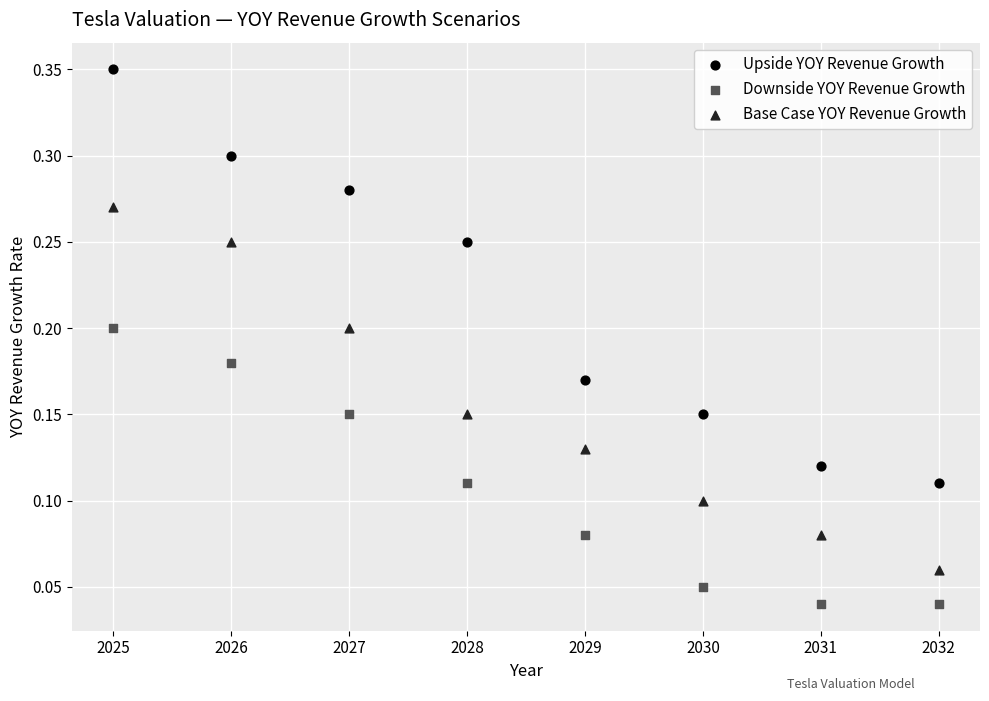

Which series reaches the minimum Y coordinate?

Downside YOY Revenue Growth